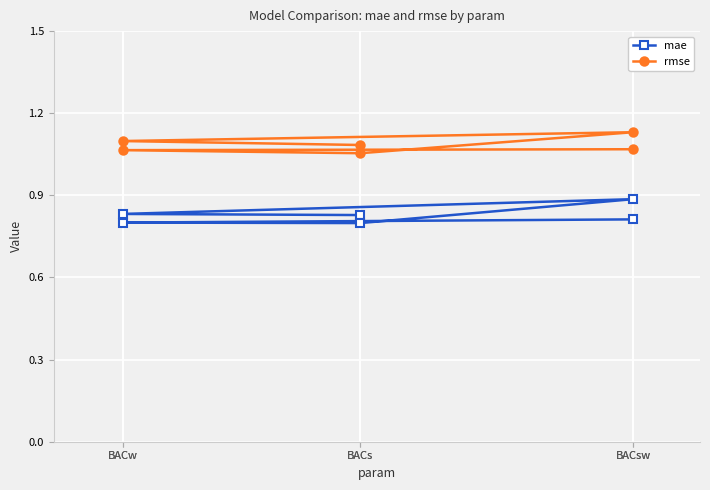

What is the lowest value of the mae series?

0.8